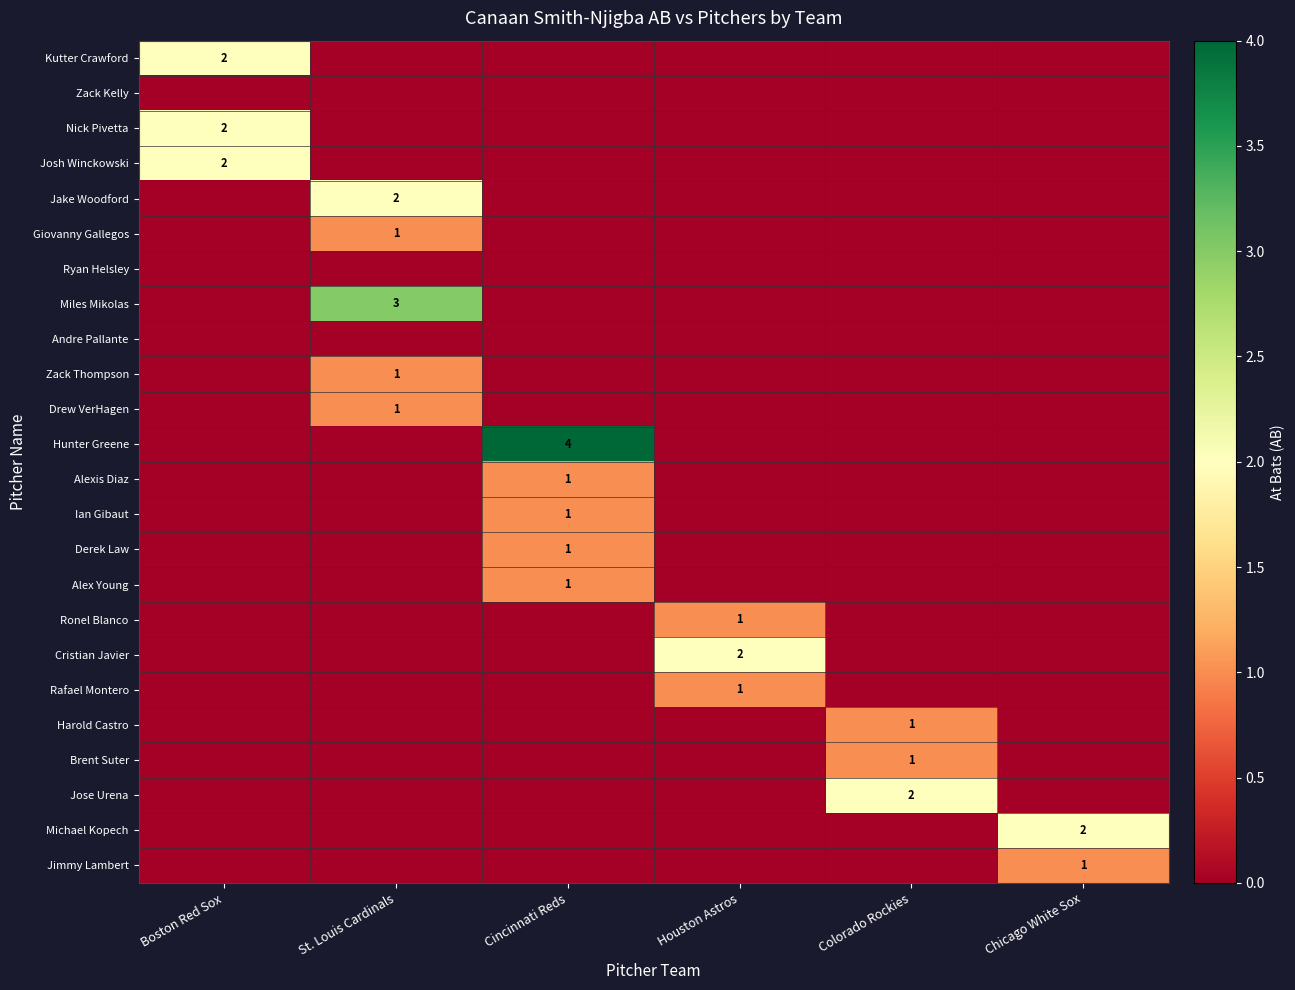

What is the sum of all Hunter Greene values?

4